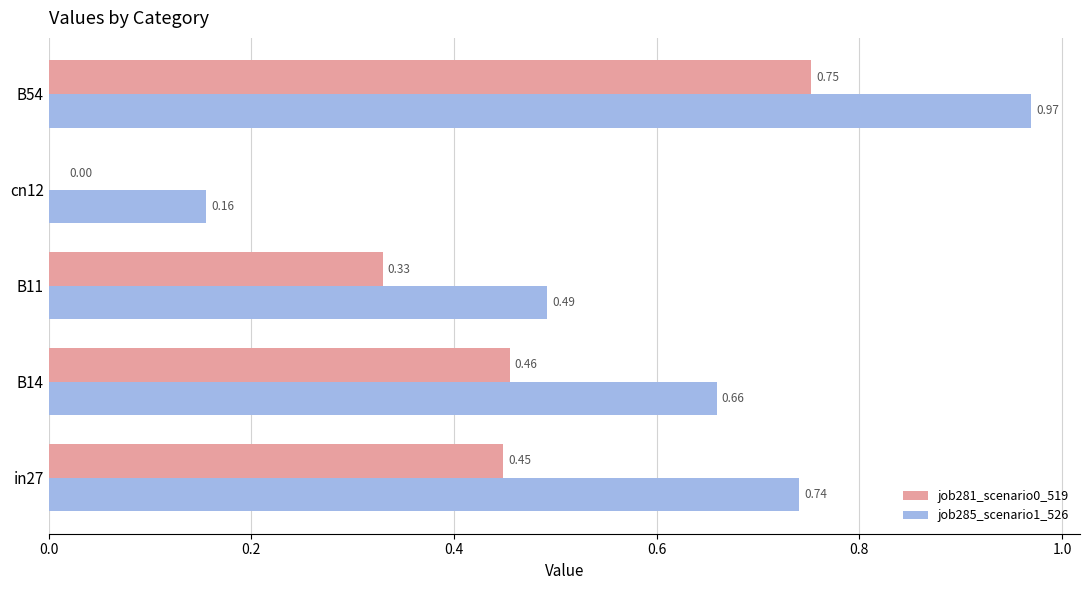

Which series changed the most between B11 and B54?

job285_scenario1_526